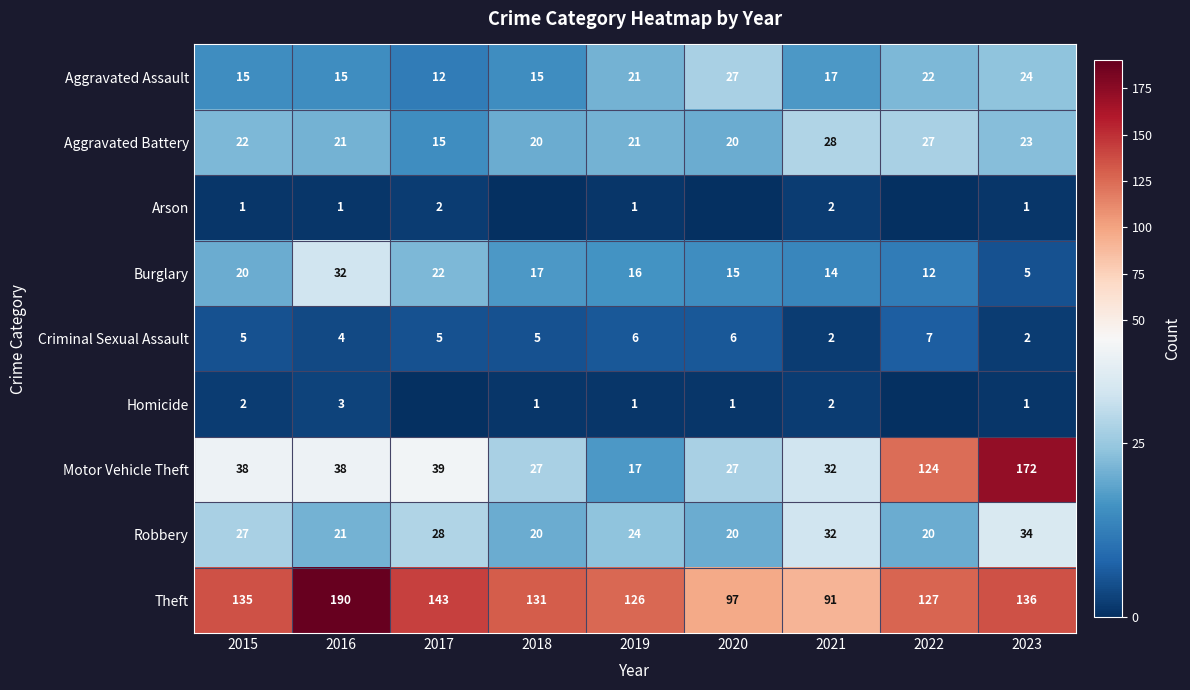

What is the difference between the highest and lowest values at 2015?

134